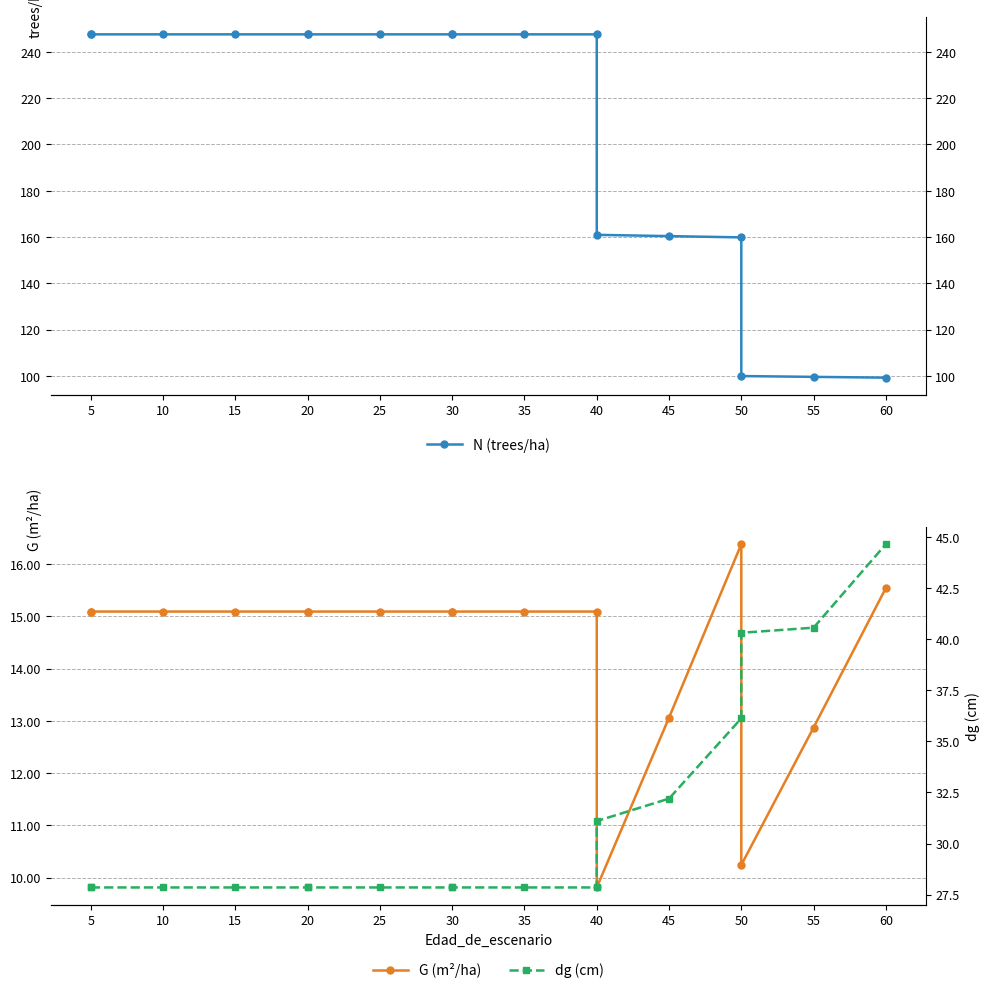

Reading left to right, extract all data points from this chart.

N (trees/ha): 247.6	247.6	247.6	247.6	247.6	247.6	247.6	247.6	247.6	247.6	247.6	160.9	160.4	159.8	99.9	99.5	99.2
G (m²/ha): 15.1	15.1	15.1	15.1	15.1	15.1	15.1	15.1	15.1	15.1	15.1	9.8	13.1	16.4	10.2	12.9	15.5
dg (cm): 27.9	27.9	27.9	27.9	27.9	27.9	27.9	27.9	27.9	27.9	27.9	31.1	32.2	36.1	40.3	40.6	44.7